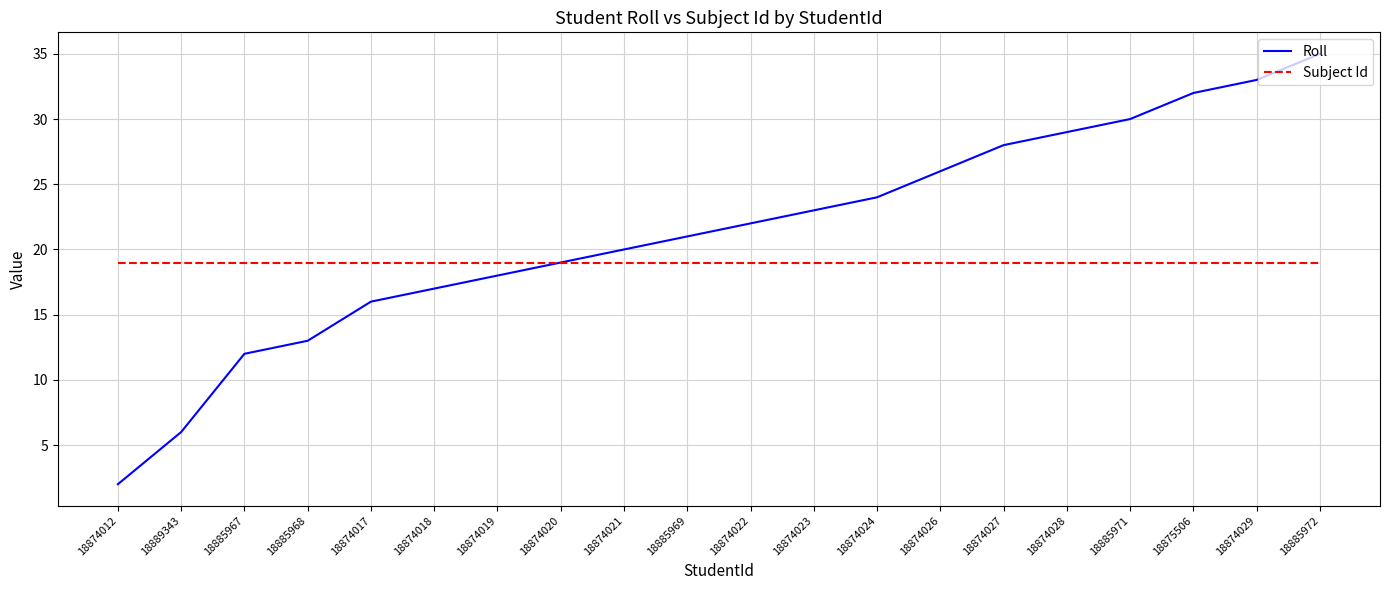

What position from the left is 18874020?

8